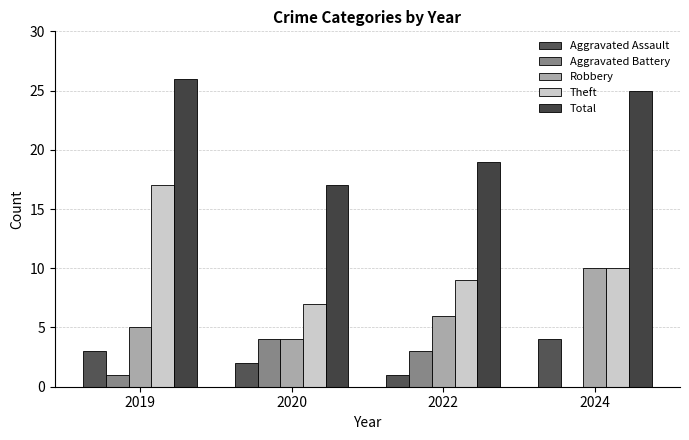

Is the value of Aggravated Battery at 2020 greater than the value of Robbery at 2019?

No